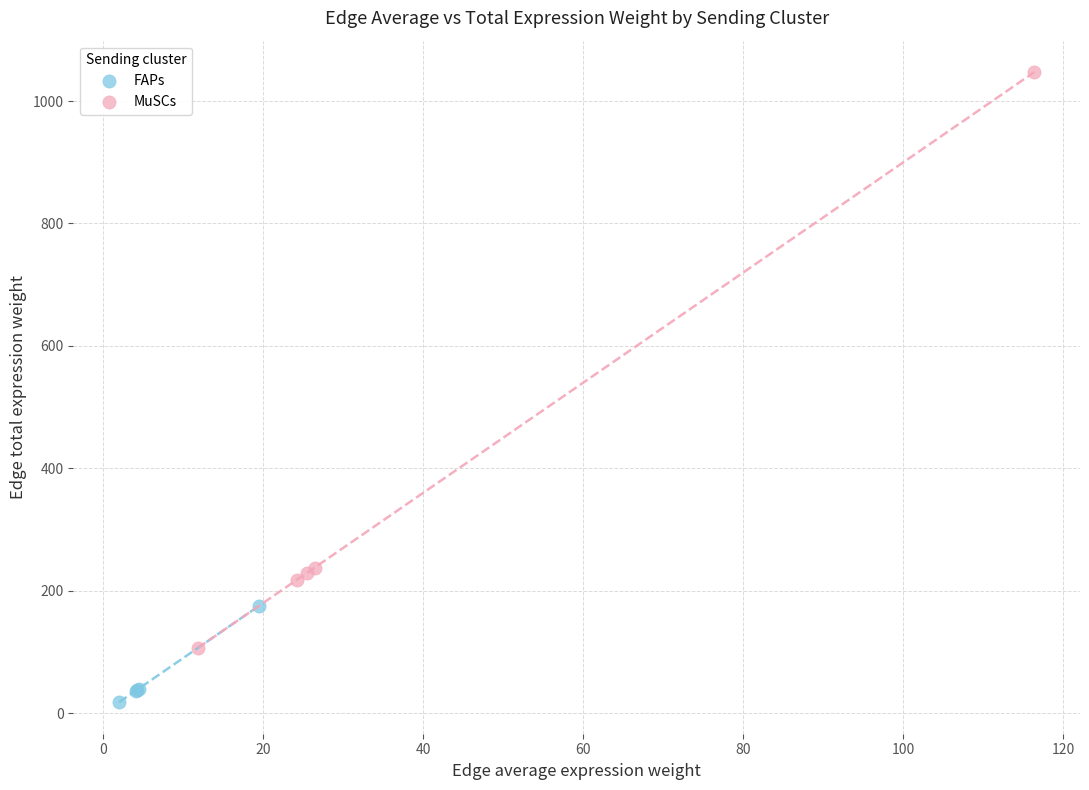

Which series reaches the maximum Y coordinate?

MuSCs